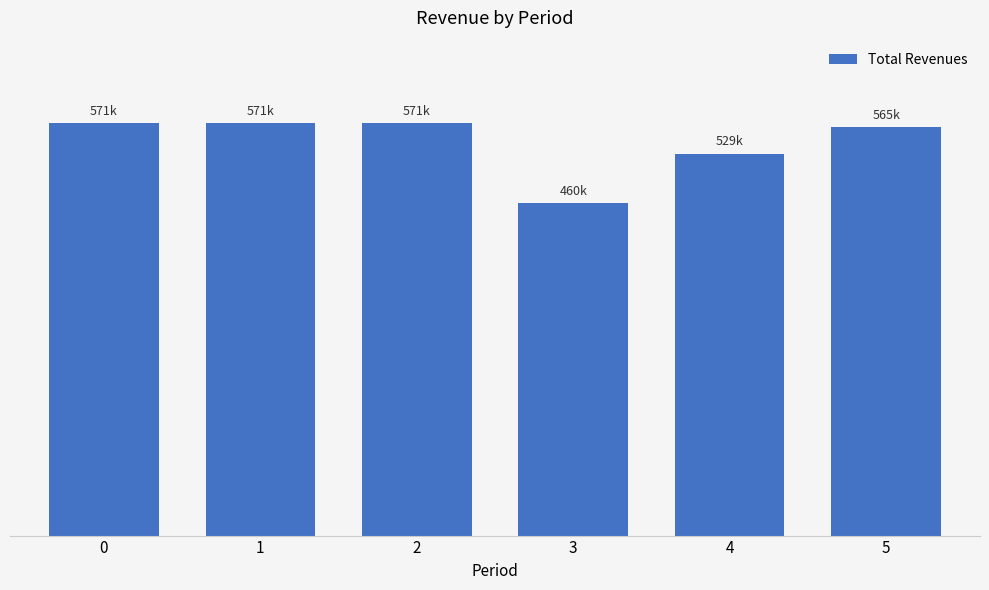

Are the bars horizontal?

No